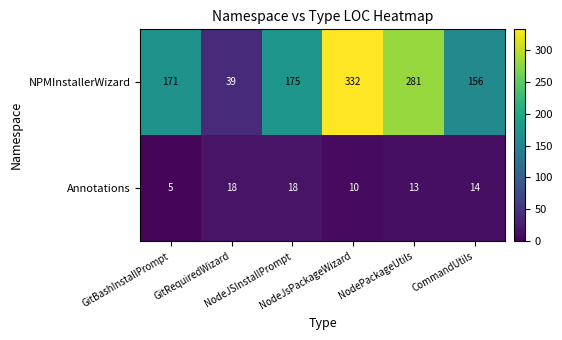

Rank the series by their average value, from lowest to highest.

Annotations, NPMInstallerWizard